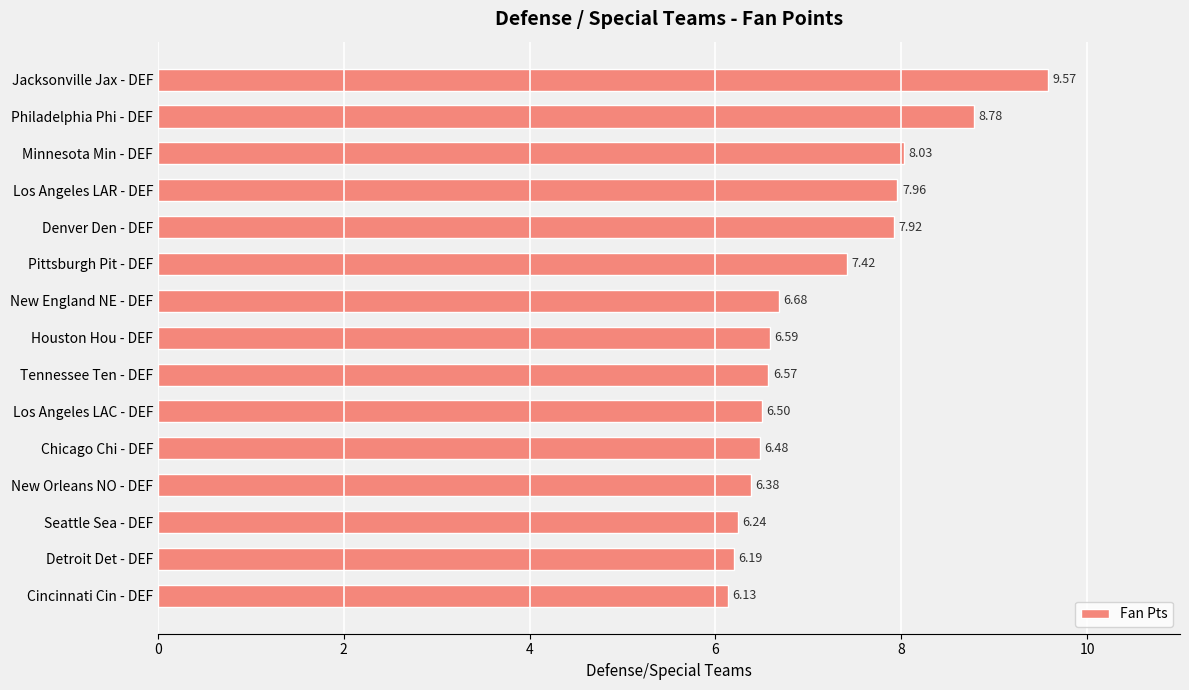

What is the average value?

7.2